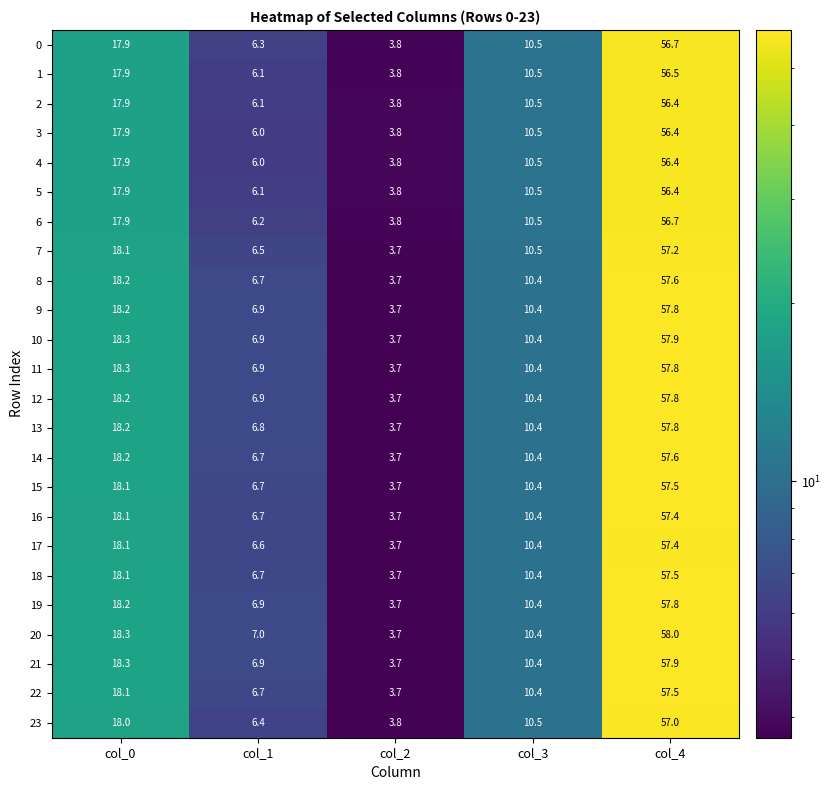

Rank the categories by 17 value from lowest to highest.

col_2, col_1, col_3, col_0, col_4